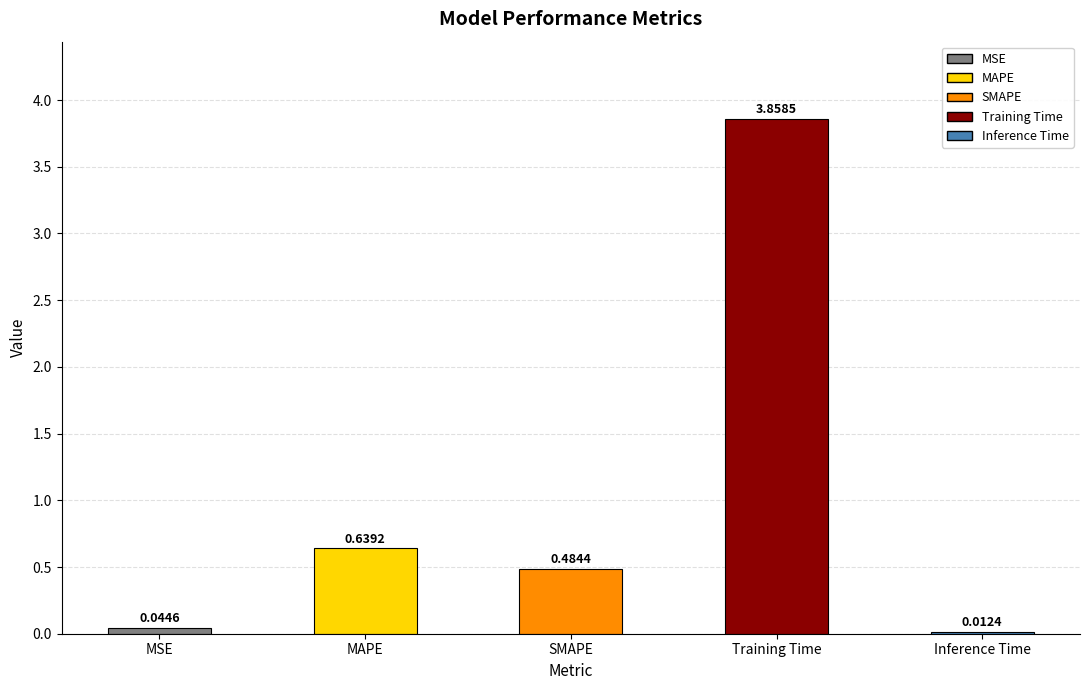

Which label corresponds to the largest value in the chart?

Training Time